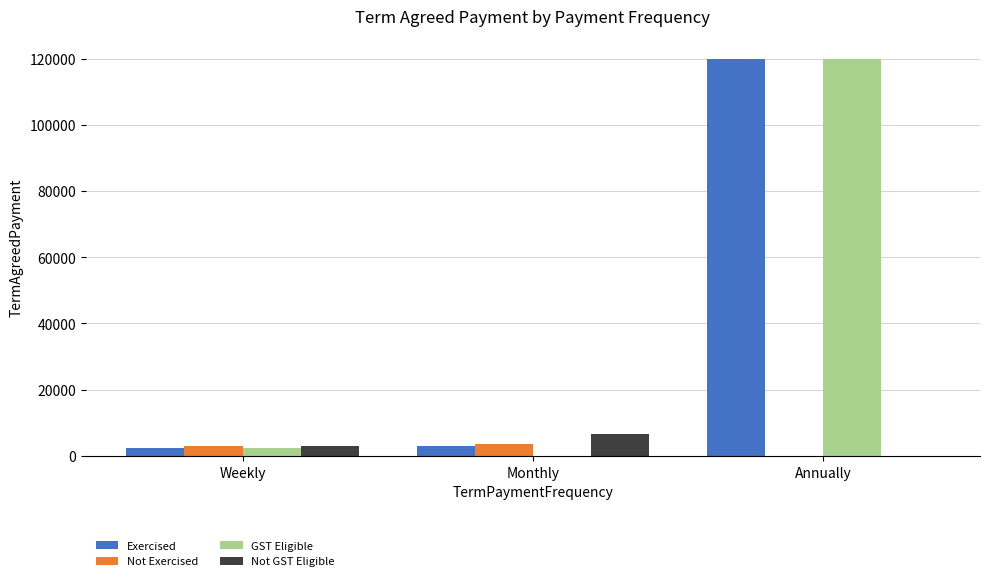

The value of Exercised at Monthly is 3000. True or false?

True